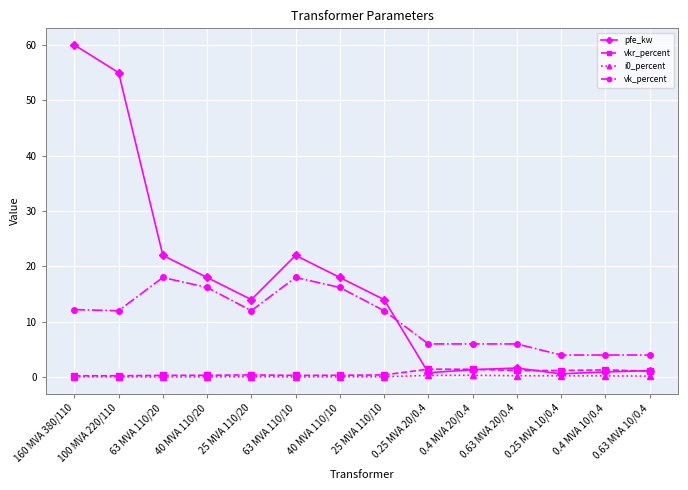

What is the value of the i0_percent point at the 1st from the left?

0.1